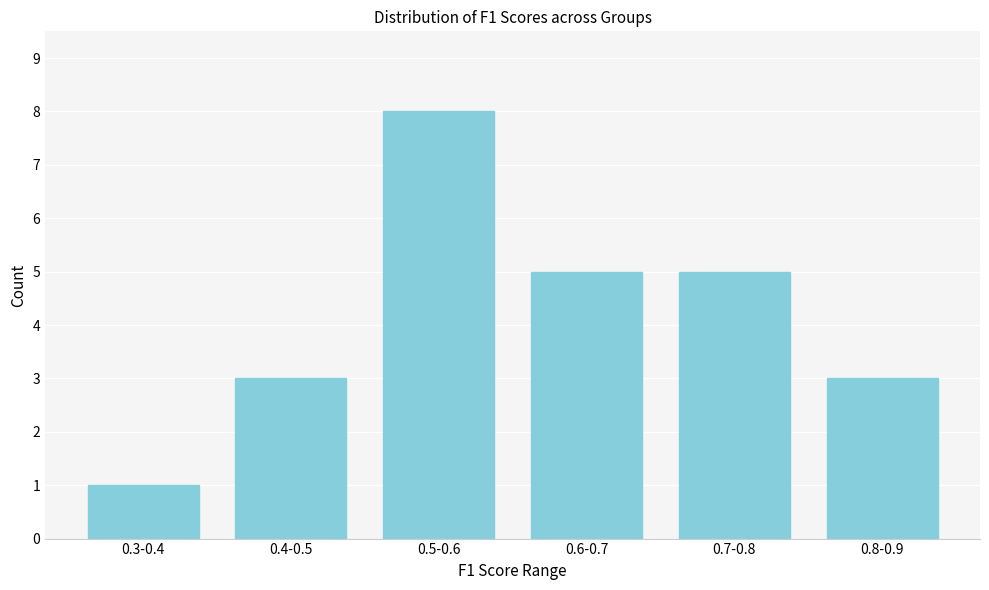

Reading right to left, what are all the values shown in this chart?

0.8-0.9=3	0.7-0.8=5	0.6-0.7=5	0.5-0.6=8	0.4-0.5=3	0.3-0.4=1